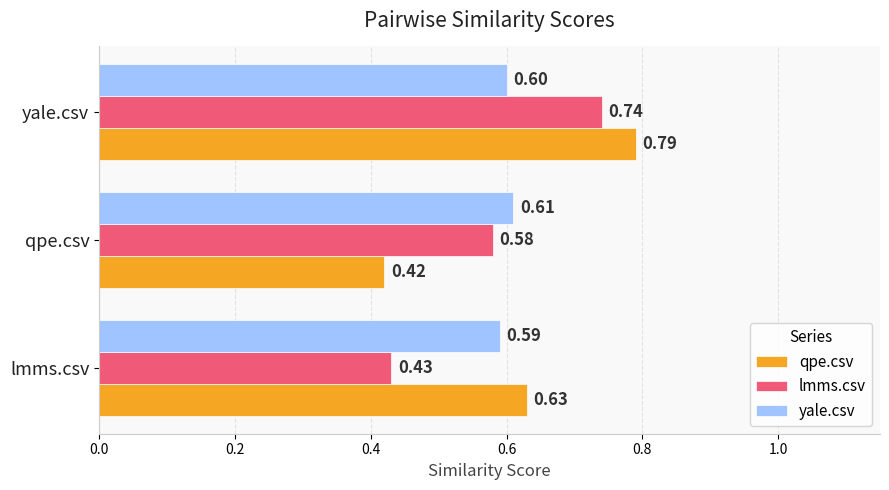

At which category is the sum across all series the highest?

yale.csv